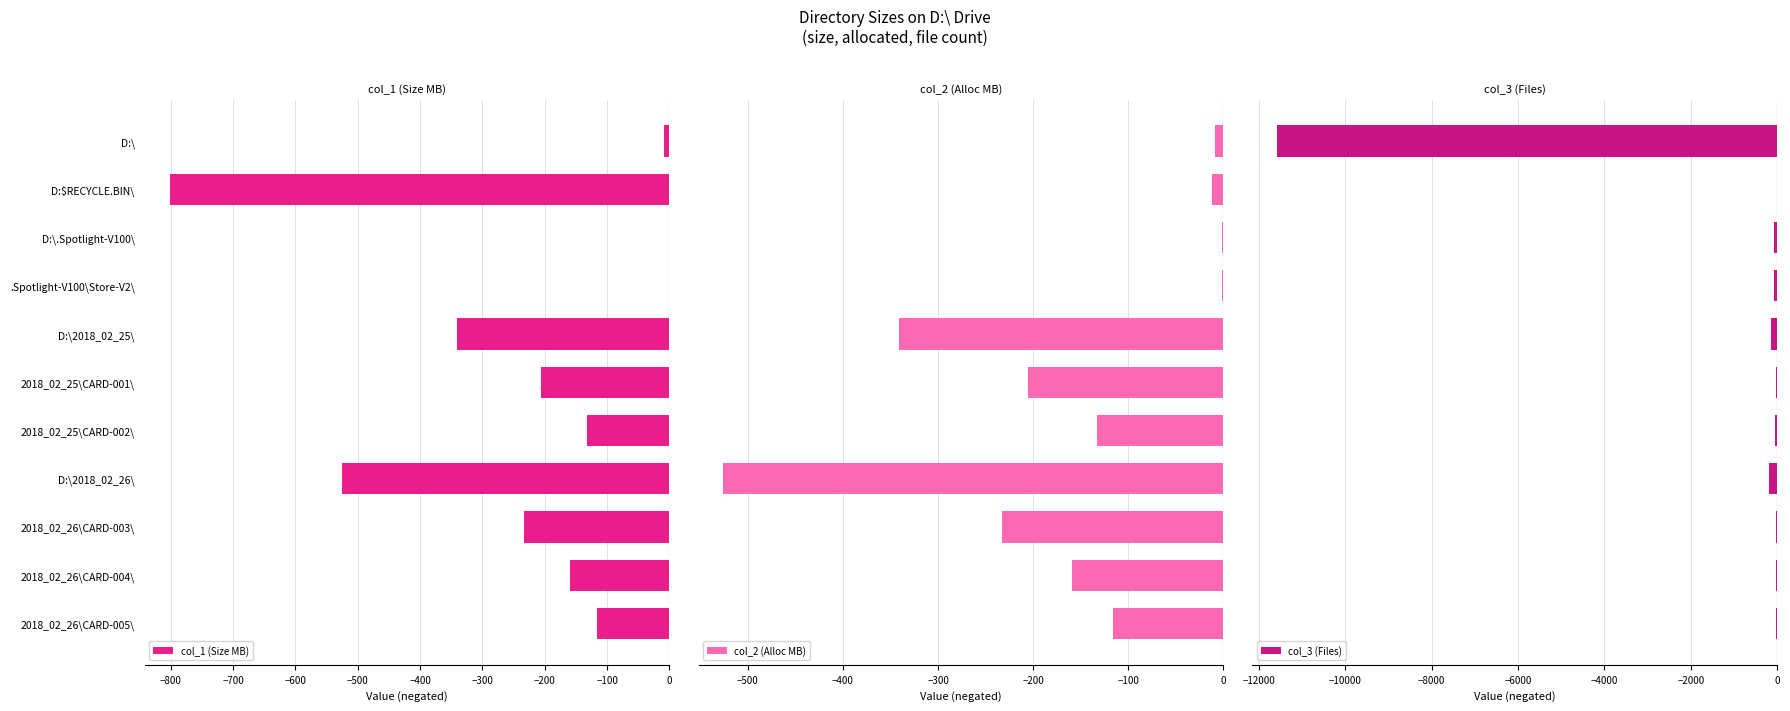

Count the number of categories in the chart.

11